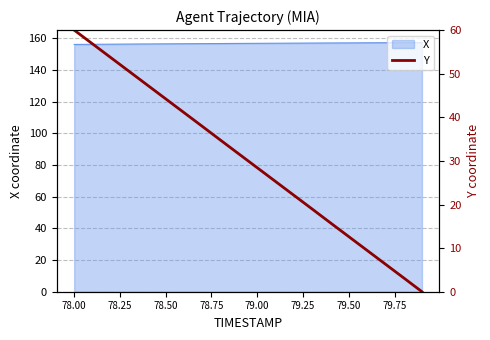

True or false: X has a value of 42.0 at 79.50.

False